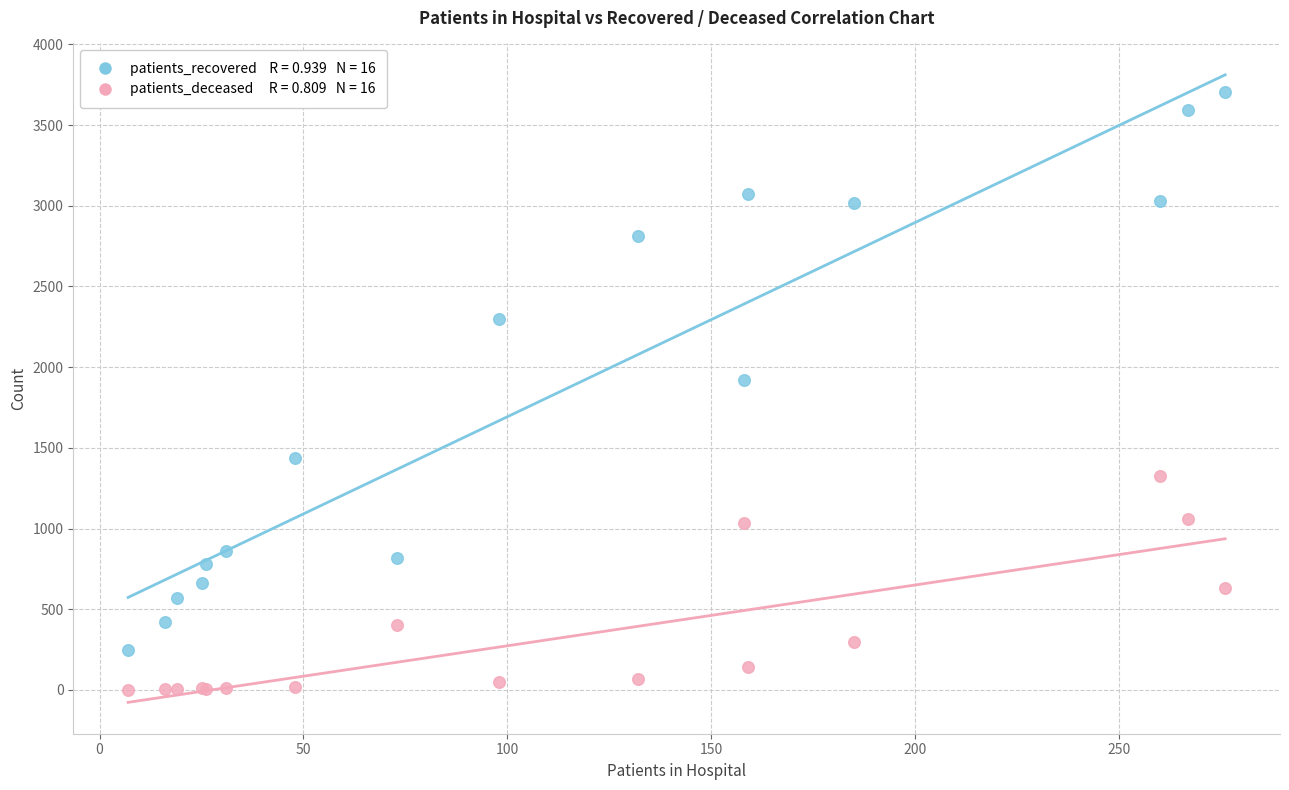

Across all series, what Y value is closest to 1851?

1922